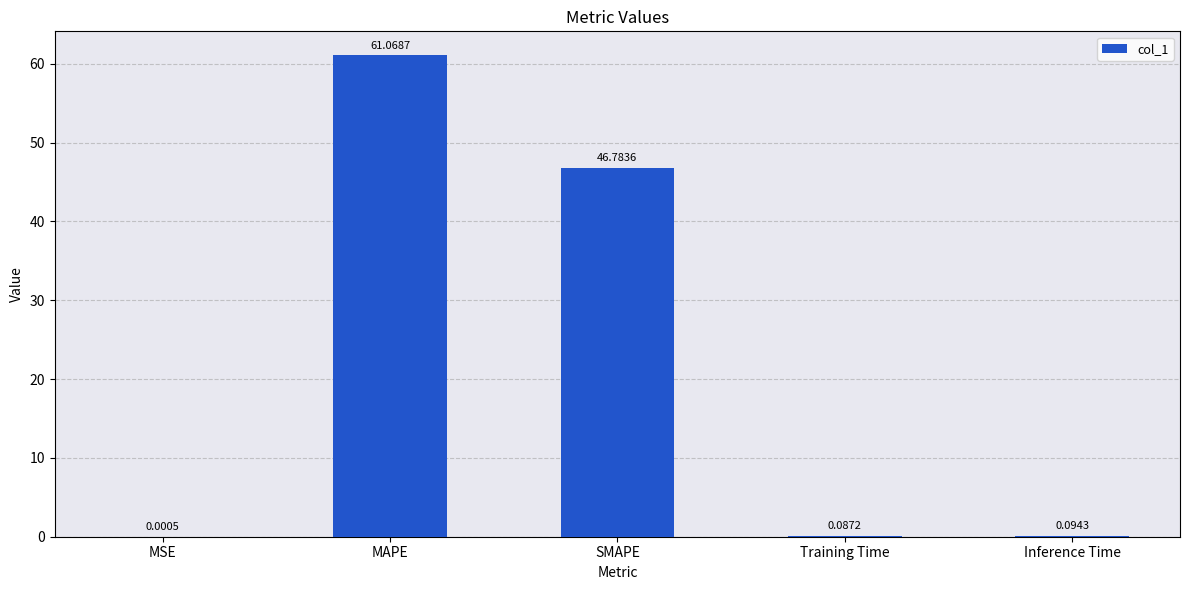

What is the sum of the values at MAPE and SMAPE?

107.9